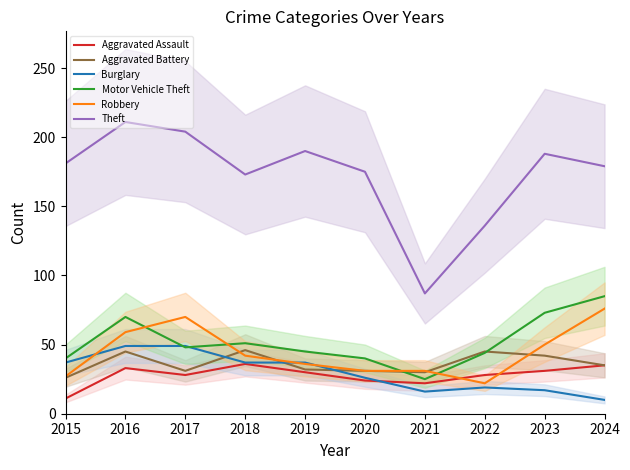

Reading left to right, transcribe all the data shown in this chart.

Aggravated Assault: 11	33	28	36	30	24	22	28	31	35
Aggravated Battery: 26	45	31	46	32	31	30	45	42	35
Burglary: 37	49	49	37	37	26	16	19	17	10
Motor Vehicle Theft: 40	70	48	51	45	40	25	44	73	85
Robbery: 27	59	70	42	36	31	31	22	50	76
Theft: 181	211	204	173	190	175	87	136	188	179